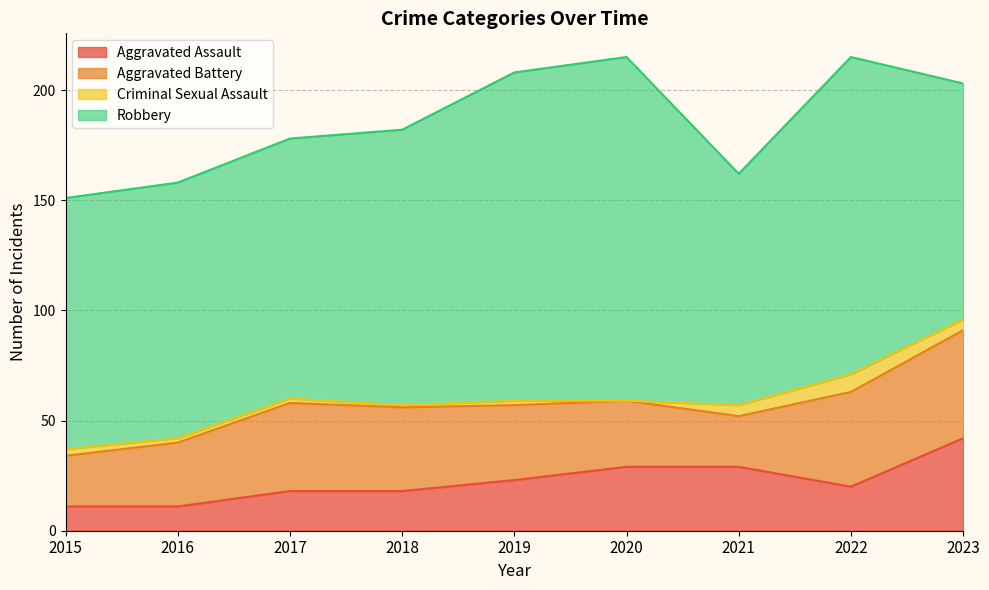

Rank the series at 2020 from highest to lowest value.

Robbery, Aggravated Battery, Aggravated Assault, Criminal Sexual Assault